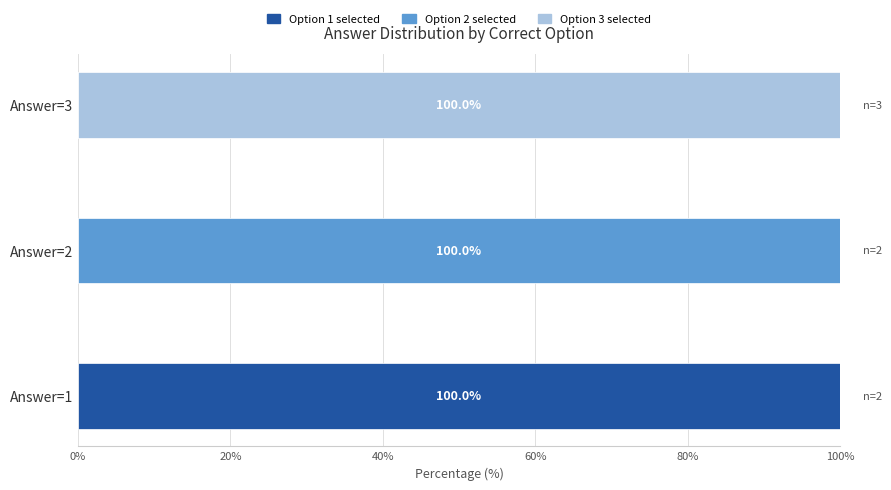

What is the total value across all series at Answer=2?

100